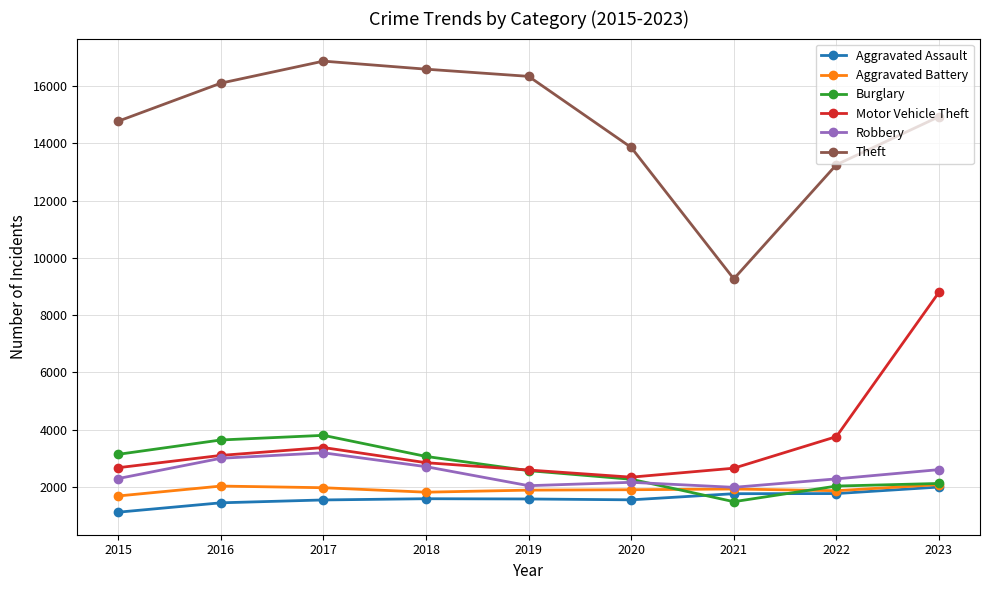

What is the minimum value shown in the chart?

1113